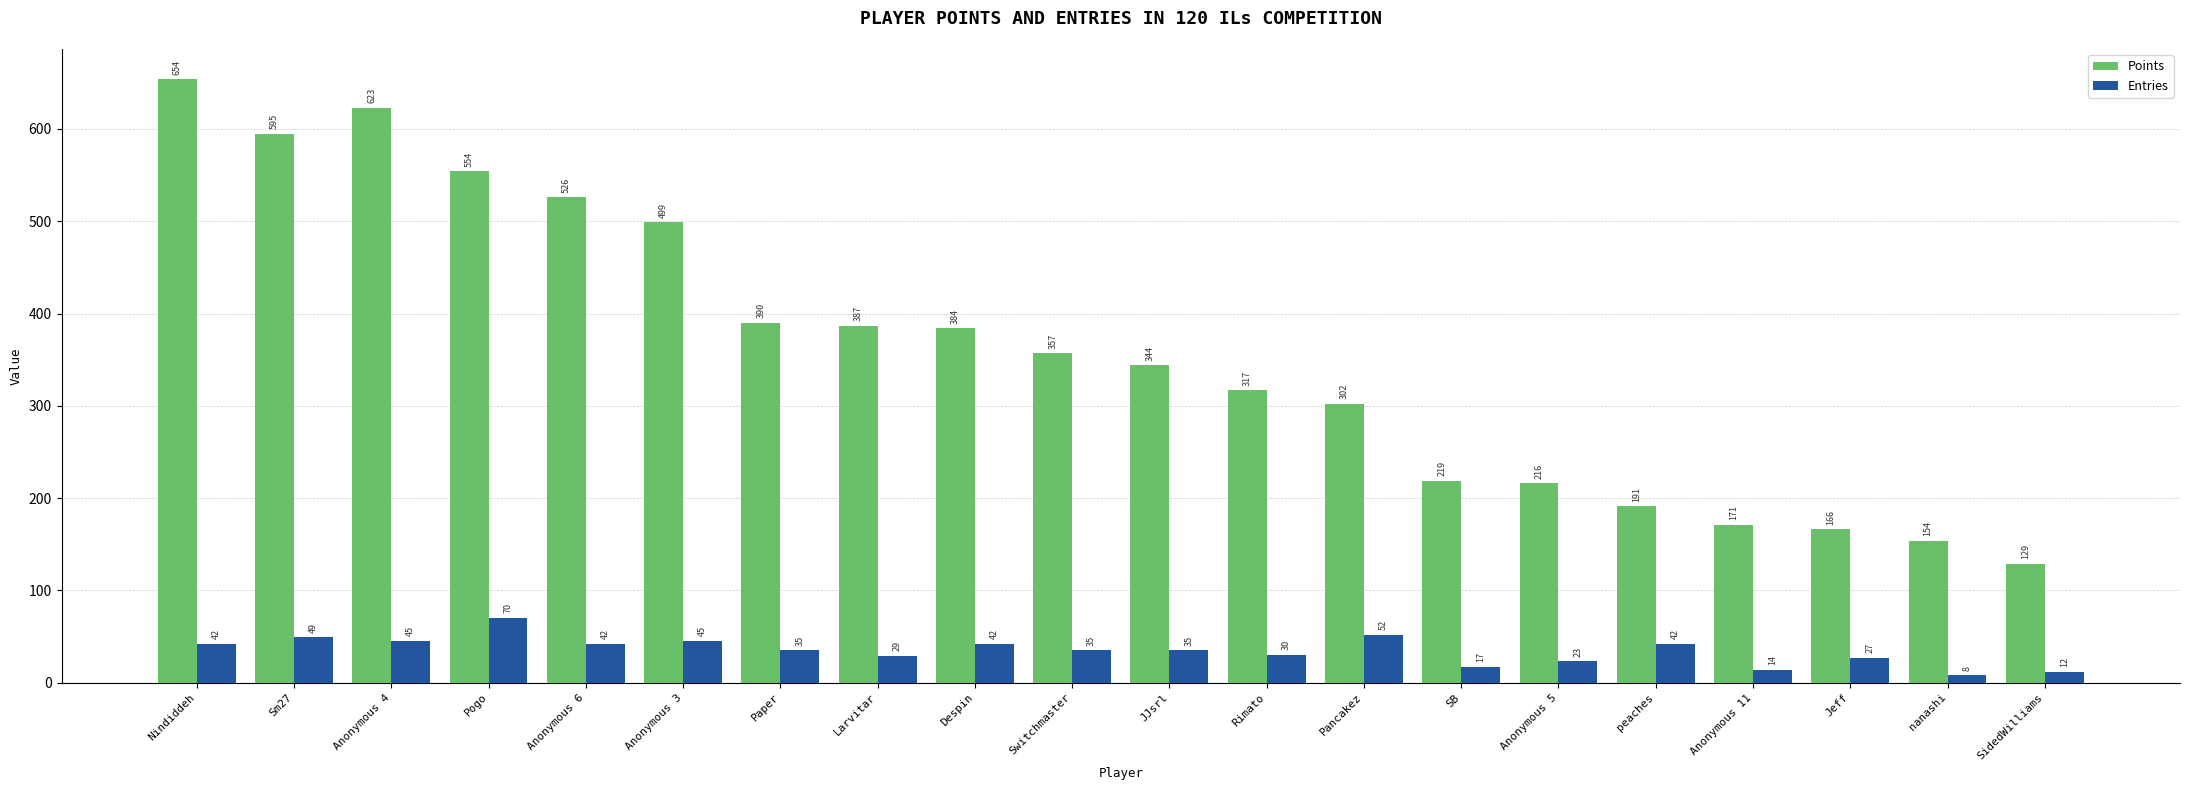

What is the approximate value of Points at Anonymous 4?

623